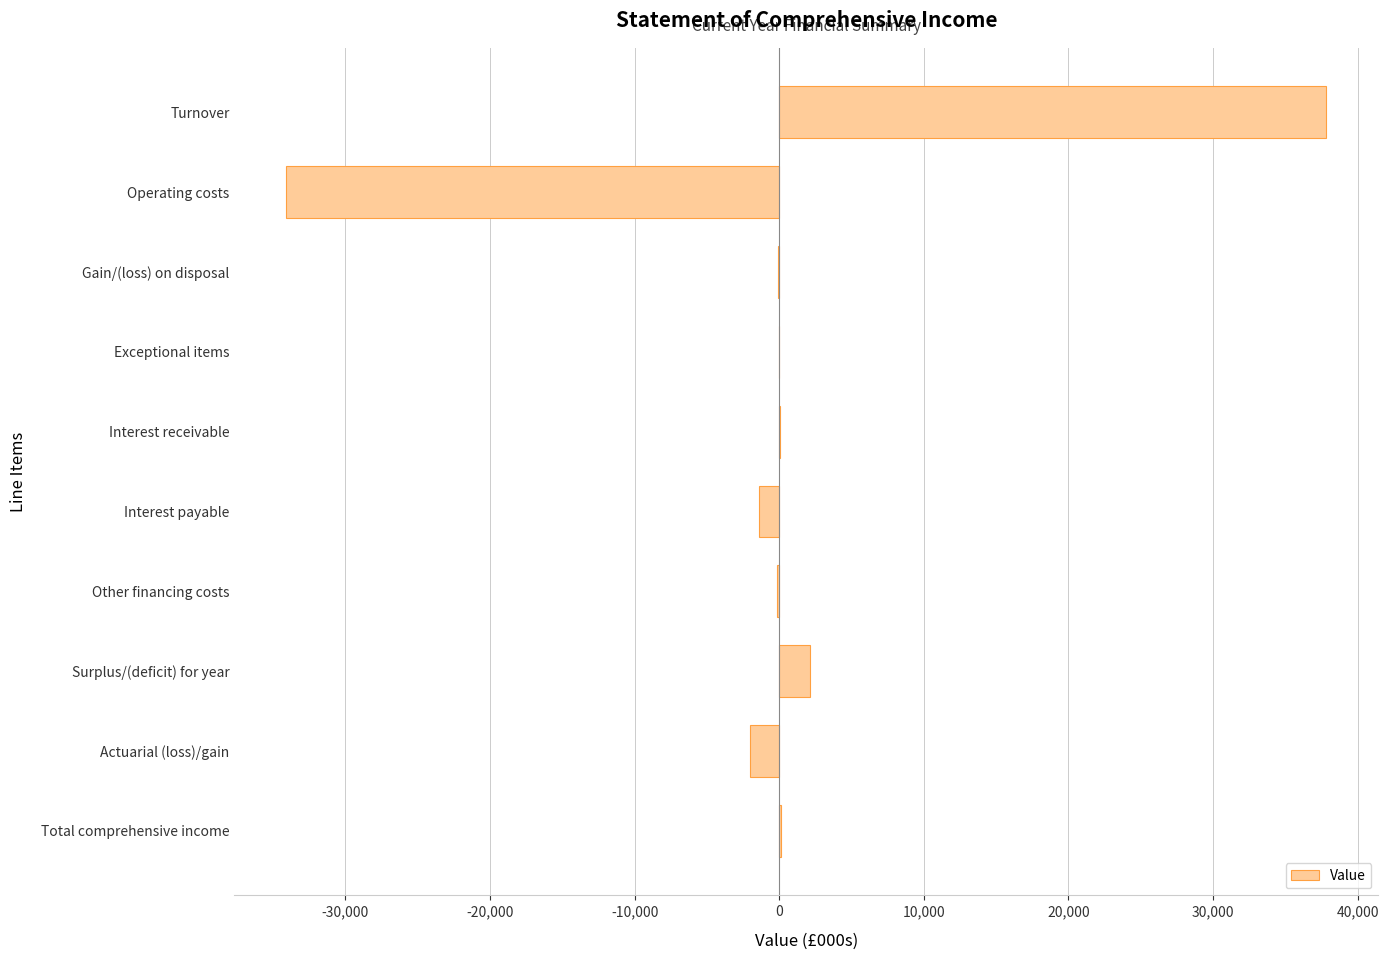

What is the sum of all values?

2382